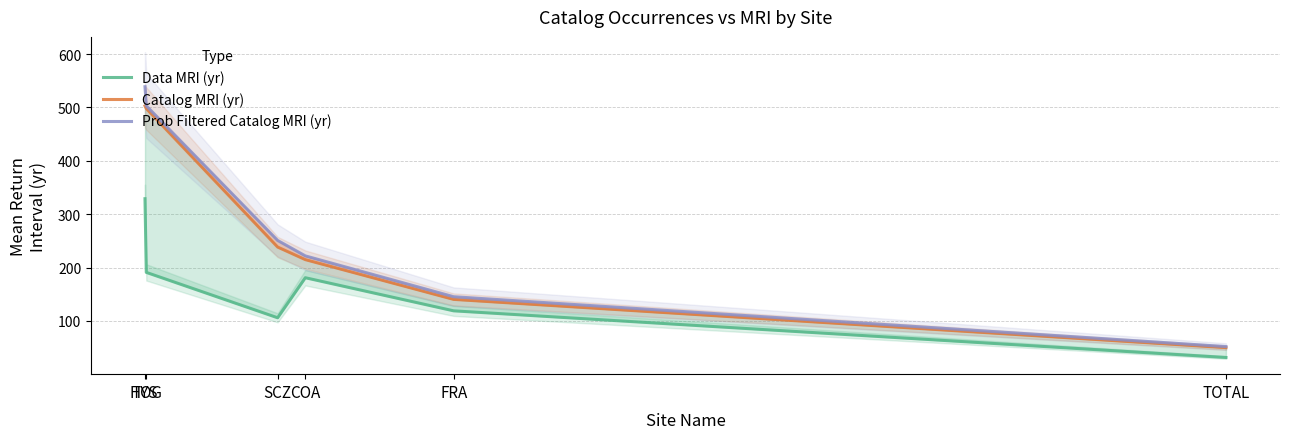

Is this an area chart (filled region under the line)?

No